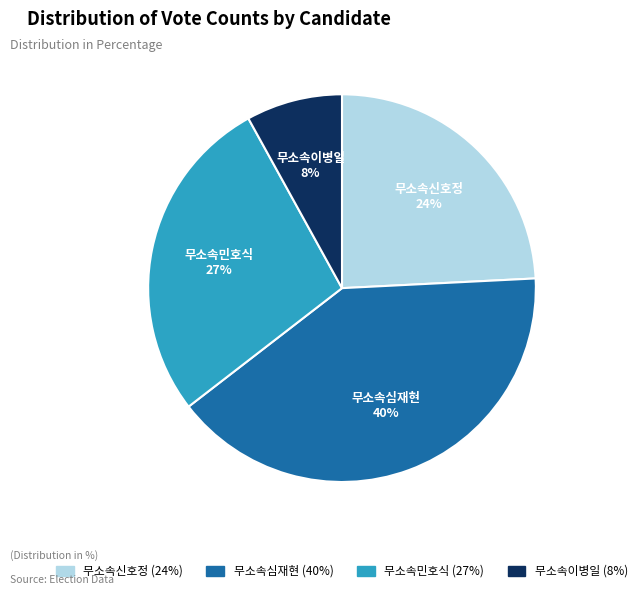

Count the number of slices in the pie.

4